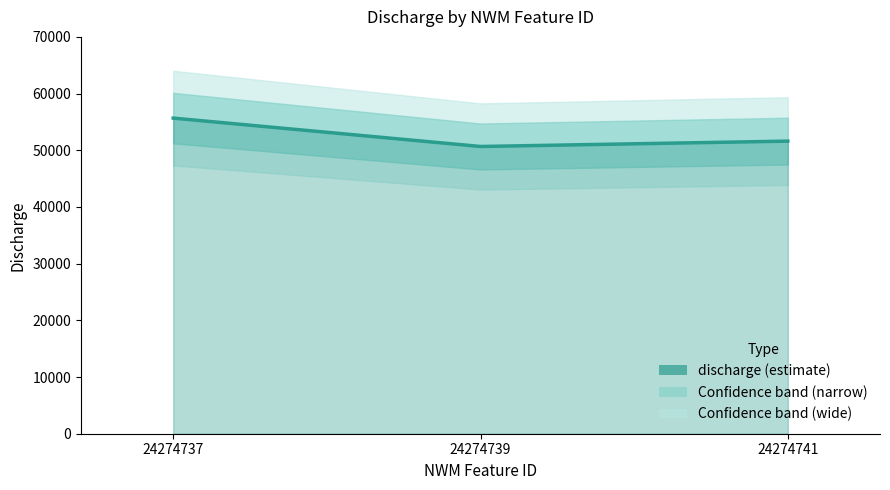

Reading right to left, extract all data points from this chart.

24274741=51614.1	24274739=50666.9	24274737=55674.7